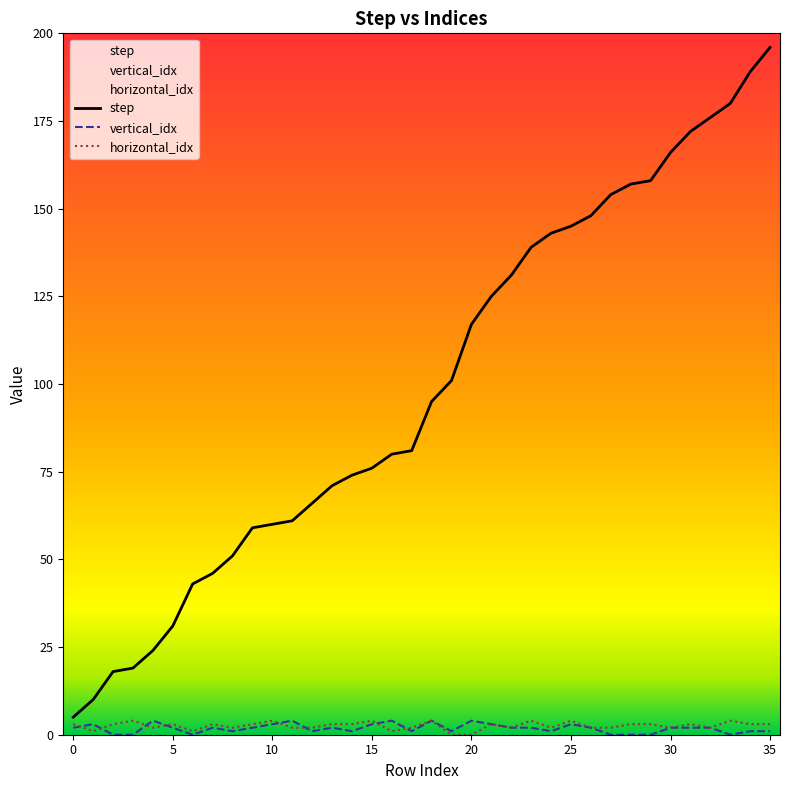

At which category is the sum across all series the highest?

35